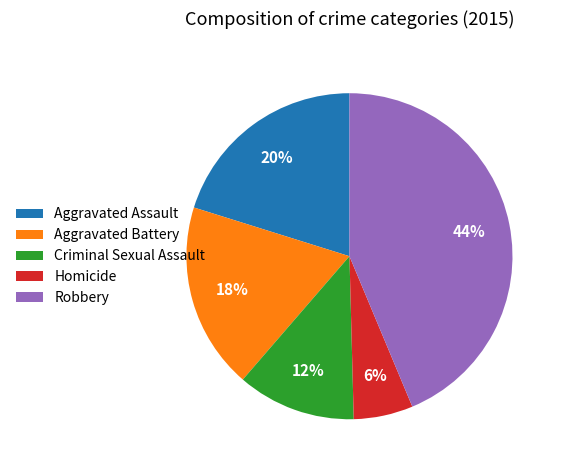

Is the sum of Robbery and Aggravated Battery greater than half?

Yes